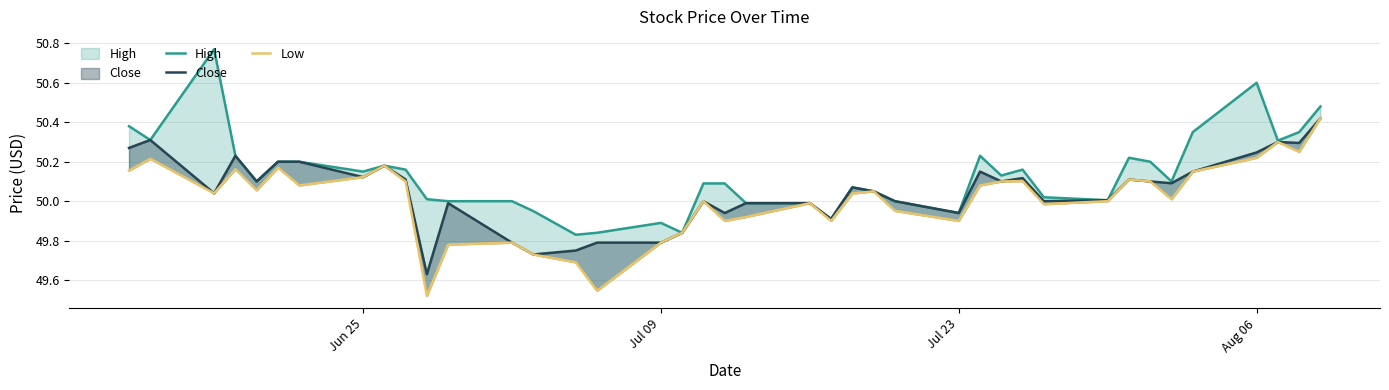

True or false: Close and High intersect in this chart.

False